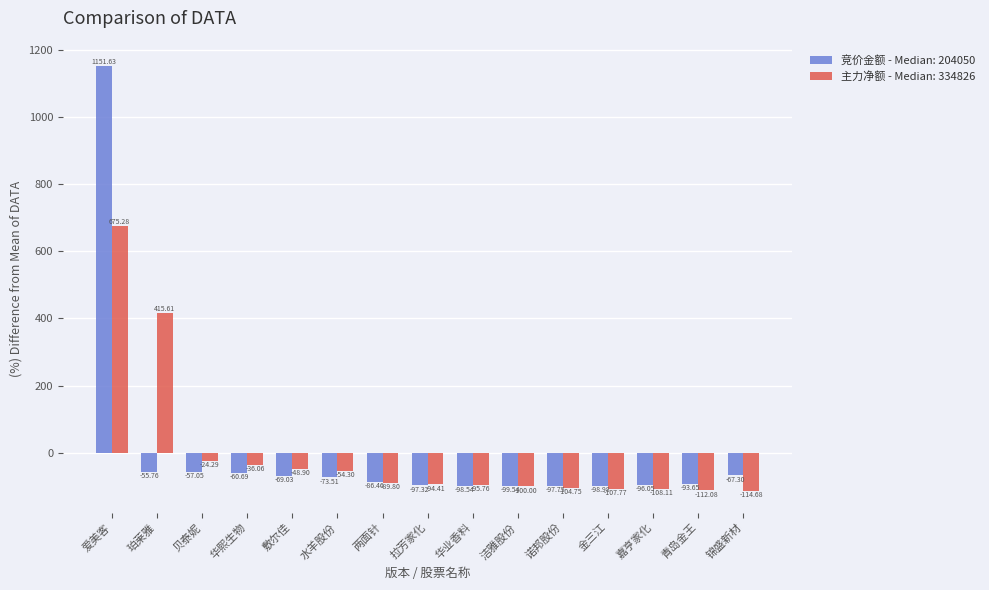

How many data points in 竞价金额 - Median: 204050 are above -86?

7